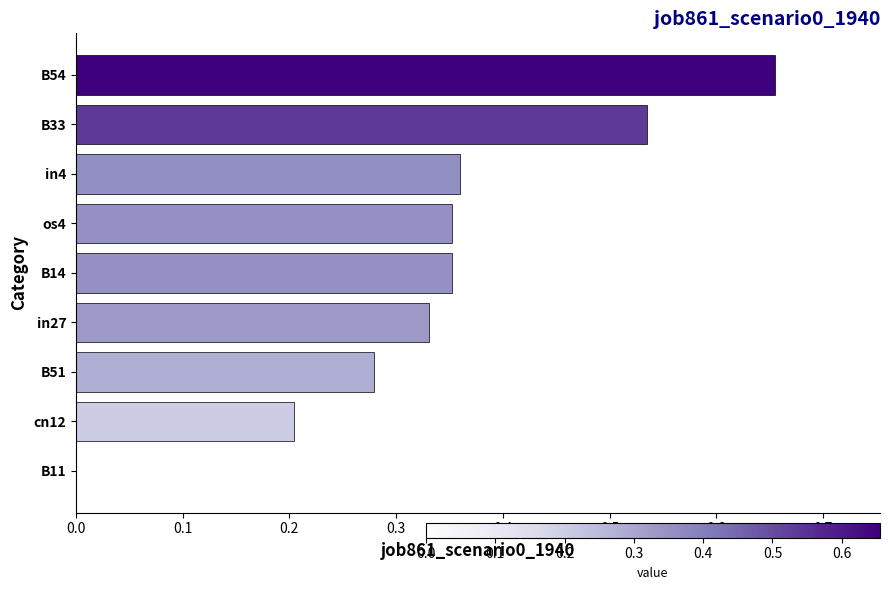

What is the sum of all values?

3.1